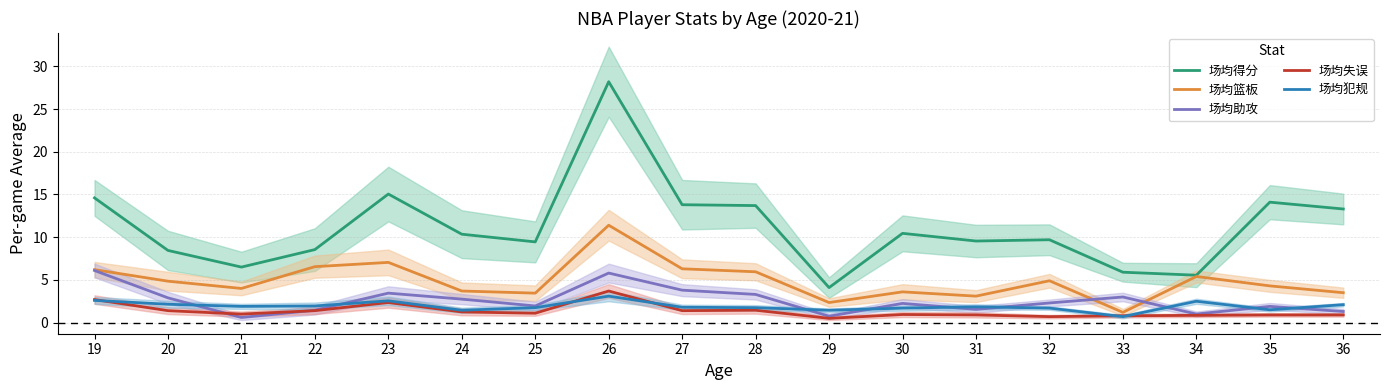

What is the value of the 场均篮板 point at the 8th from the left?

11.4